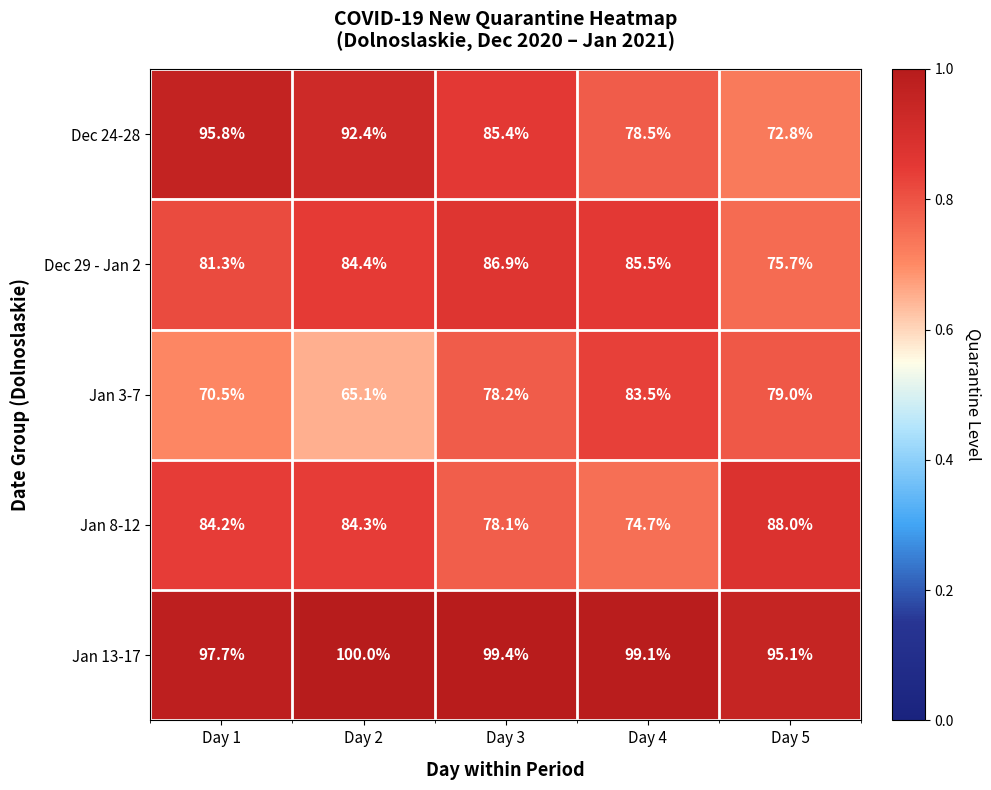

Reading left to right, what are all the values shown in this chart?

Dec 24-28: Day 1=95.8	Day 2=92.4	Day 3=85.4	Day 4=78.5	Day 5=72.8
Dec 29 - Jan 2: Day 1=81.3	Day 2=84.4	Day 3=86.9	Day 4=85.5	Day 5=75.7
Jan 3-7: Day 1=70.5	Day 2=65.1	Day 3=78.2	Day 4=83.5	Day 5=79.0
Jan 8-12: Day 1=84.2	Day 2=84.3	Day 3=78.1	Day 4=74.7	Day 5=88.0
Jan 13-17: Day 1=97.7	Day 2=100.0	Day 3=99.4	Day 4=99.1	Day 5=95.1